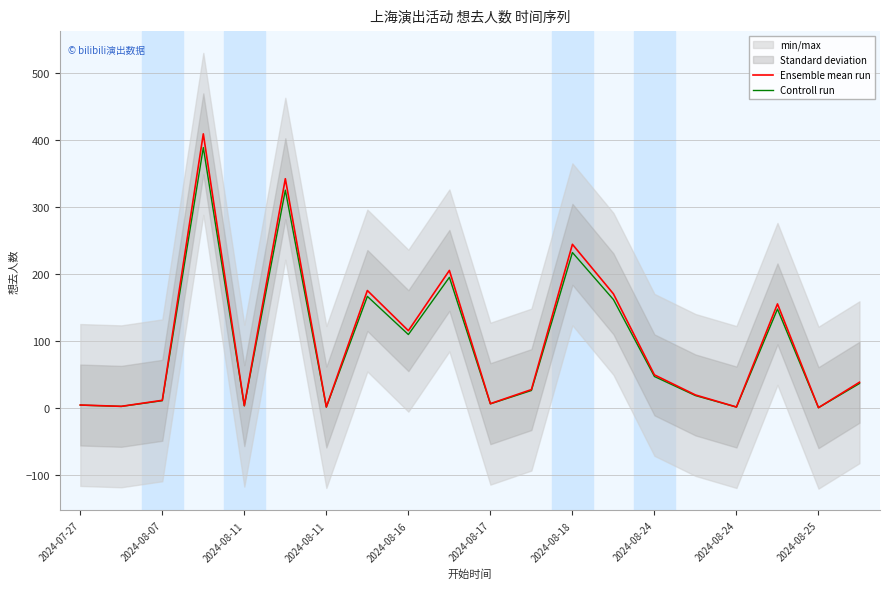

What is the maximum value shown in the chart?

409.0